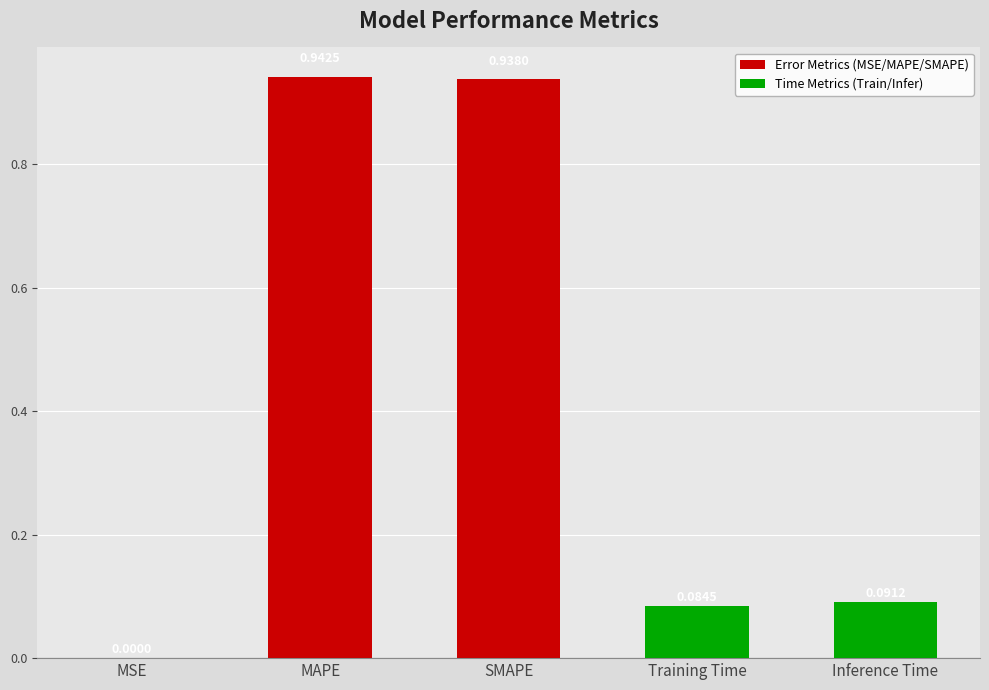

Where is the data nearest to the value 0?

MSE